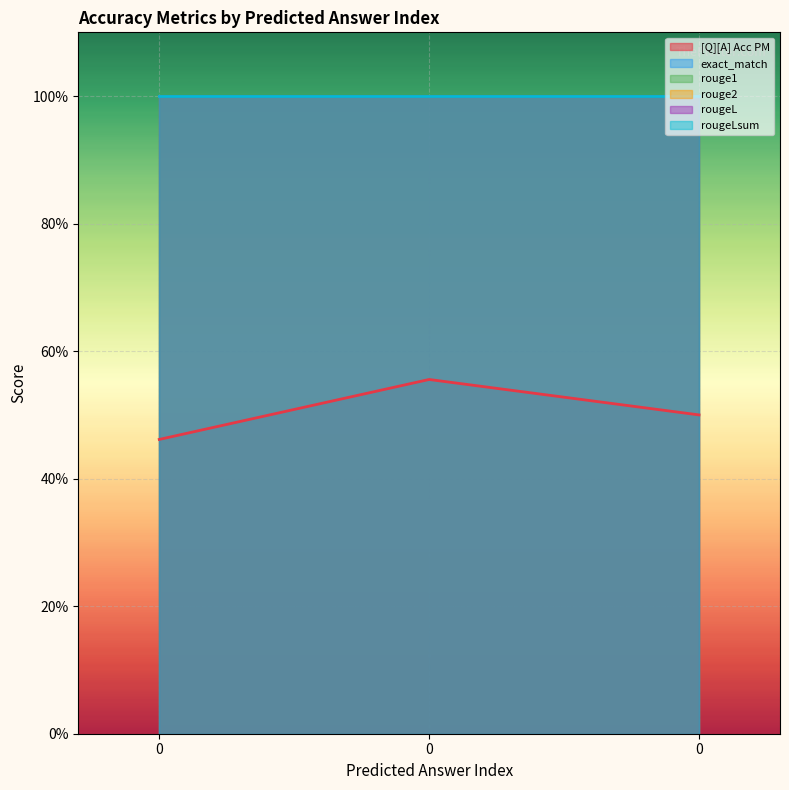

Reading left to right, transcribe all the data shown in this chart.

[Q][A] Acc PM: 0=0.5	0=0.6	0=0.5
exact_match: 0=1.0	0=1.0	0=1.0
rouge1: 0=1.0	0=1.0	0=1.0
rouge2: 0=1.0	0=1.0	0=1.0
rougeL: 0=1.0	0=1.0	0=1.0
rougeLsum: 0=1.0	0=1.0	0=1.0